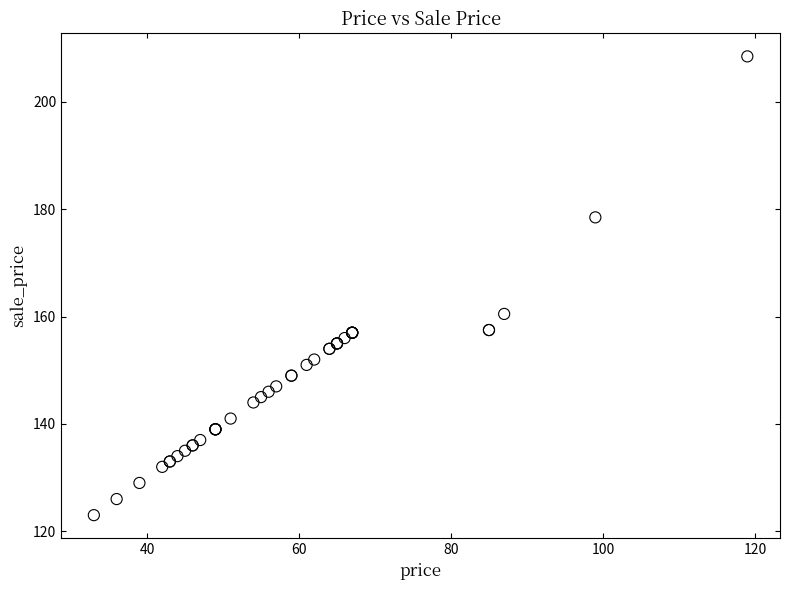

What Y value in the scatter plot is closest to 165?

160.5